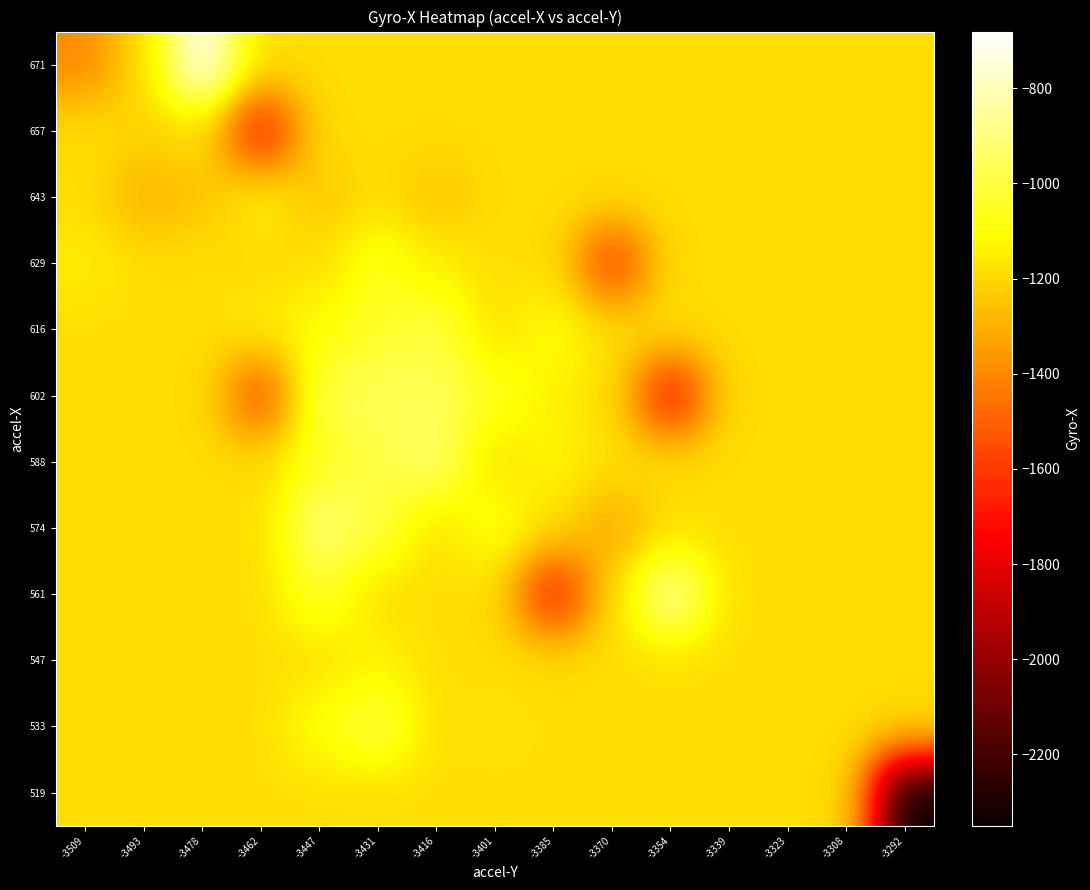

What is the total value across all series at -3370?

-14808.6